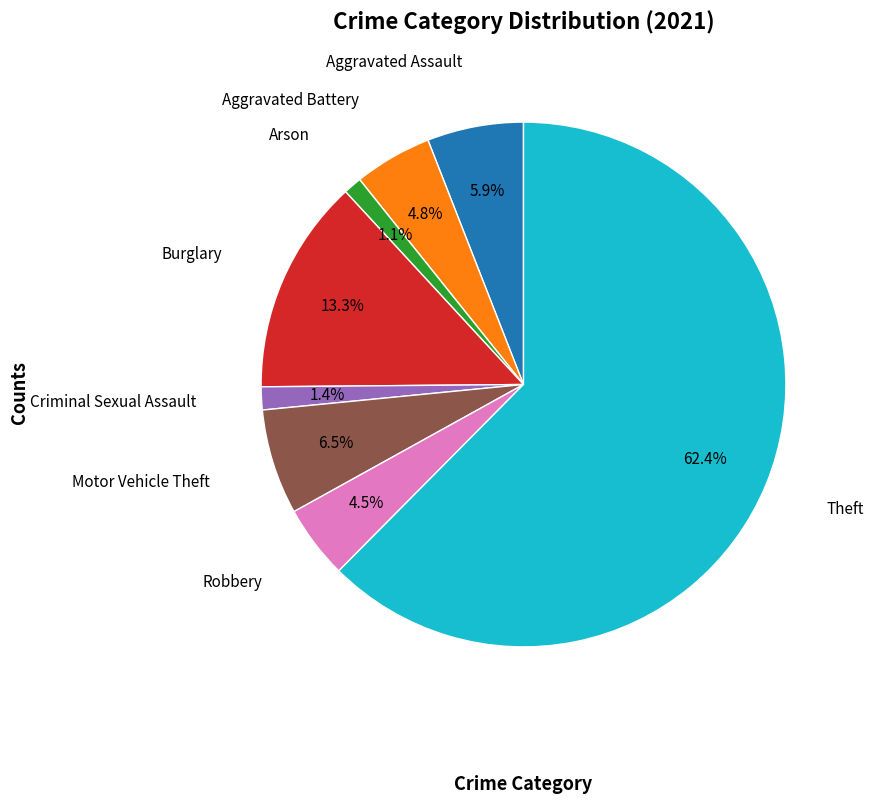

Is there any slice that represents more than half of the pie?

Yes